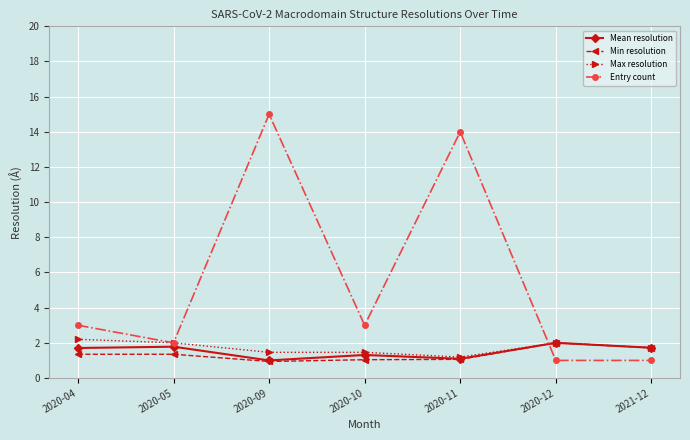

What is the value of the Min resolution point at the 4th from the left?

1.0